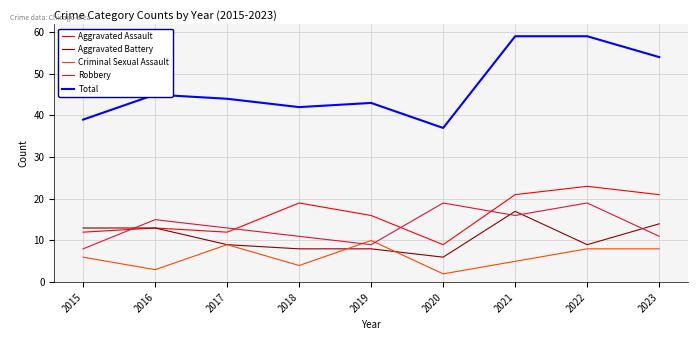

Which series has the largest total across all categories?

Total